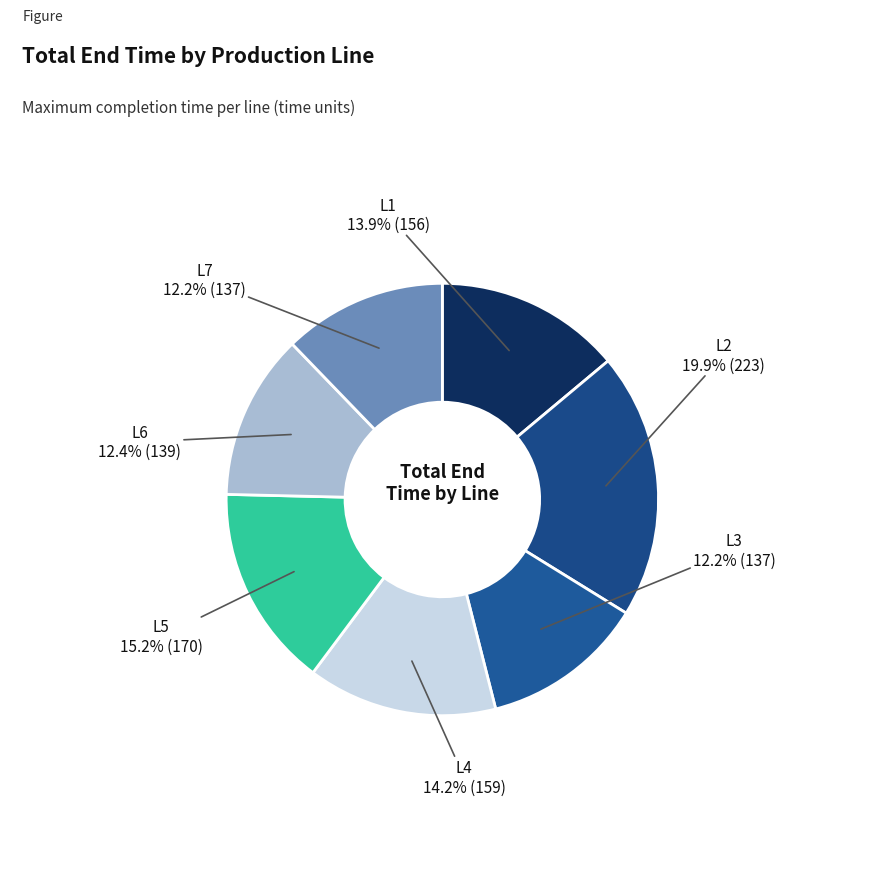

How many slices are in this pie chart?

7